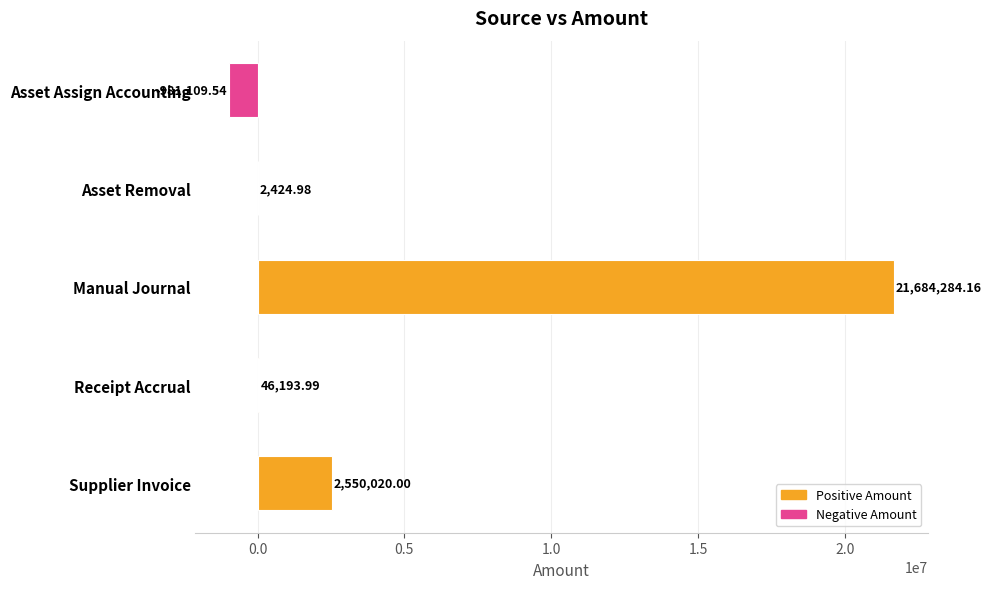

Does the chart contain stacked bars?

No